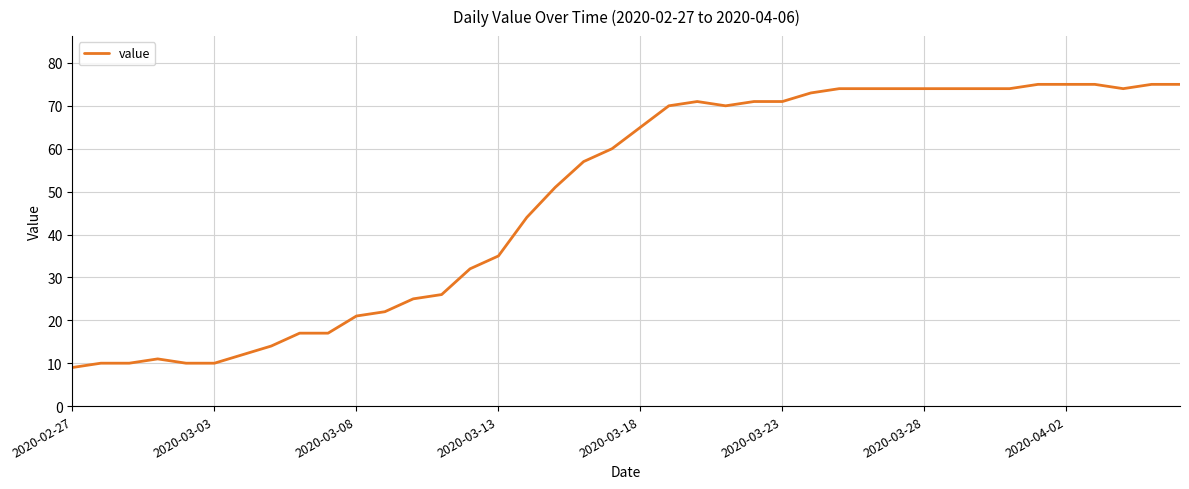

Reading left to right, extract all data points from this chart.

9	10	10	11	10	10	12	14	17	17	21	22	25	26	32	35	44	51	57	60	65	70	71	70	71	71	73	74	74	74	74	74	74	74	75	75	75	74	75	75